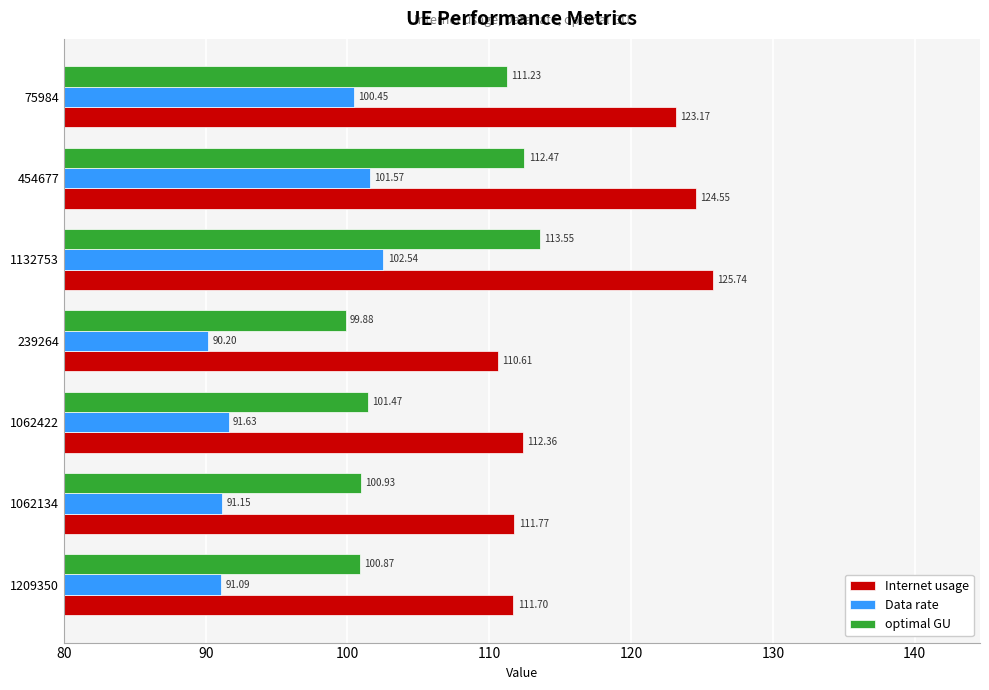

What is the sum of the Data rate values at 454677 and 1062134?

192.7